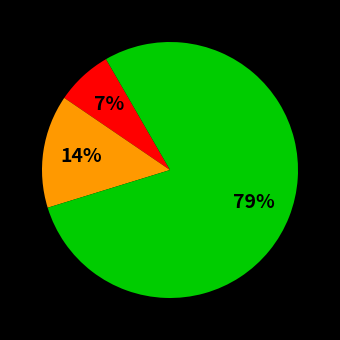

Count the number of slices in the pie.

3